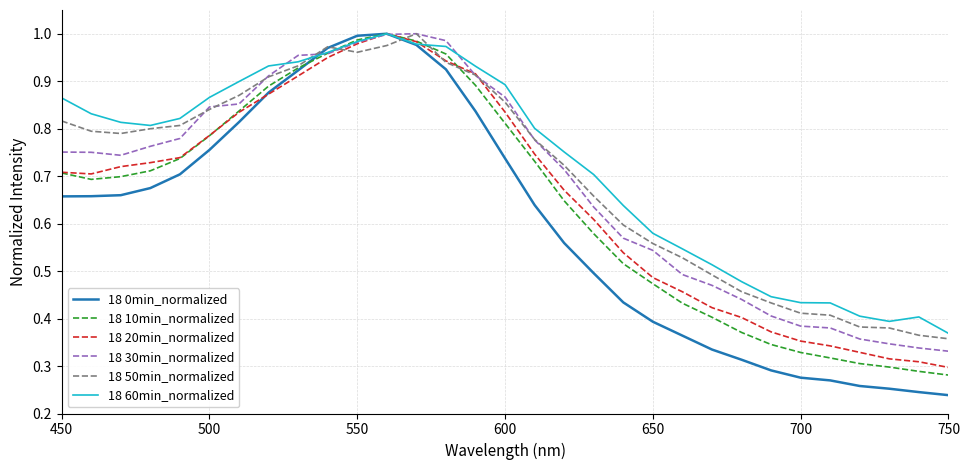

Which series has the widest spread of values?

18 0min_normalized